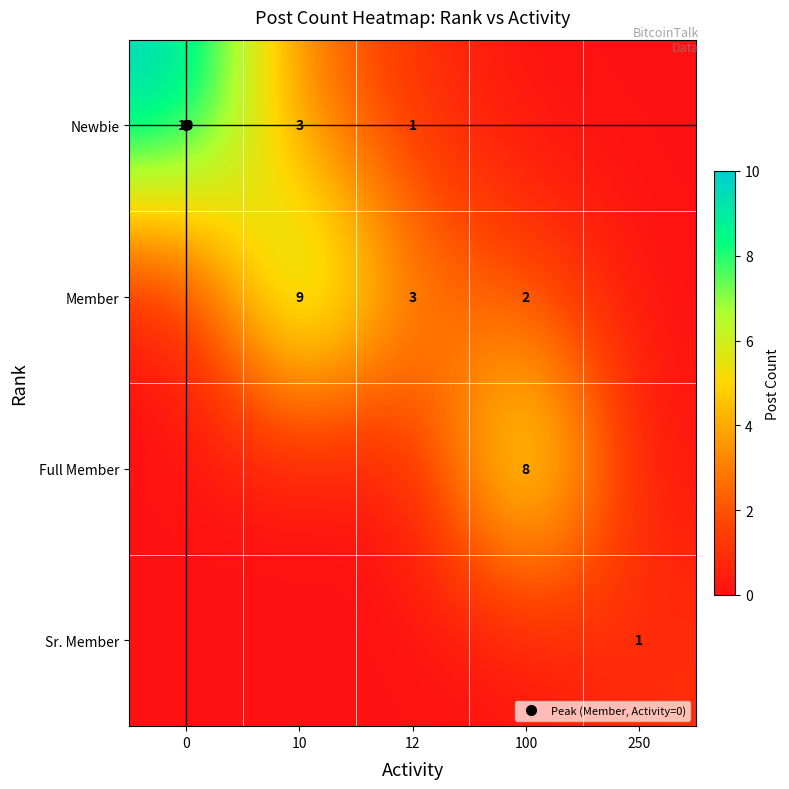

What is the difference between the maximum and minimum values in the Member series?

9